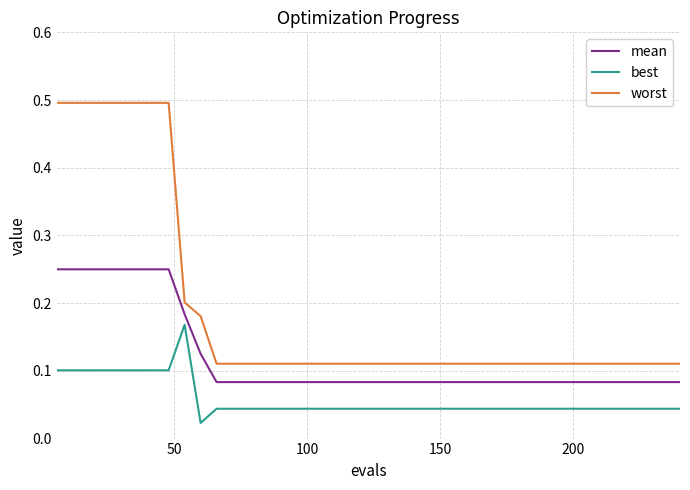

List the series in order of their peak value, highest first.

worst, mean, best